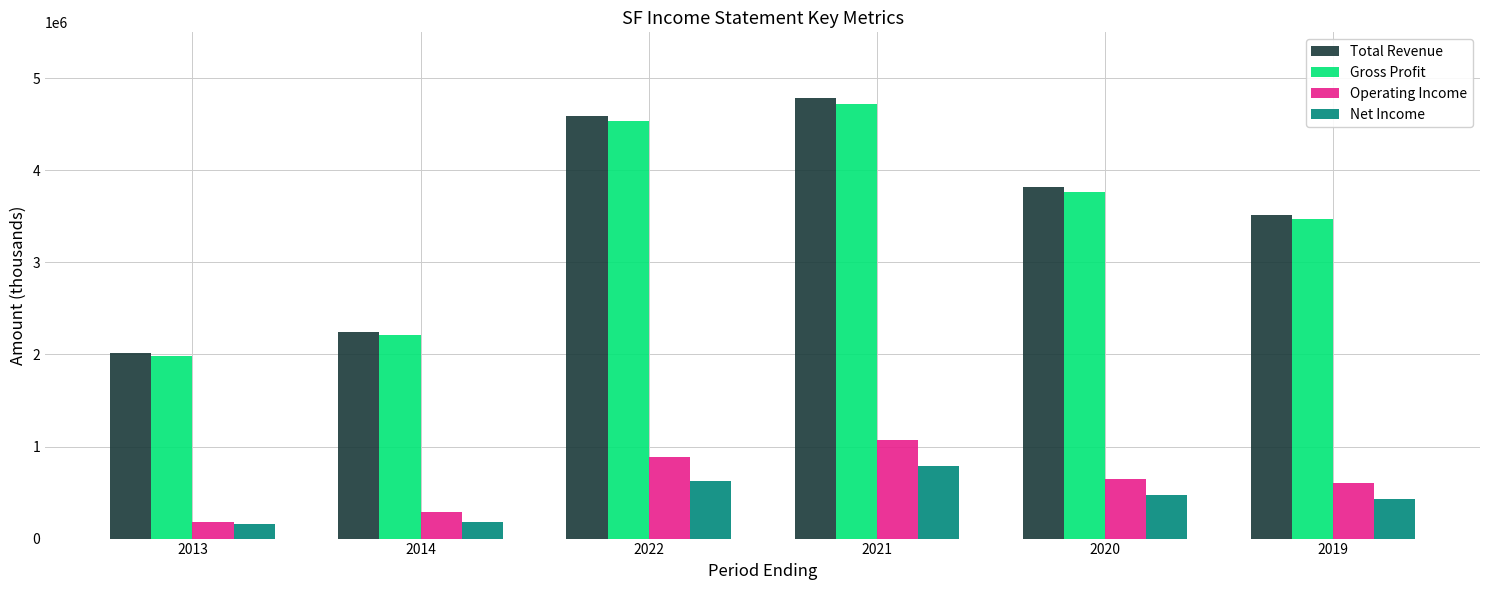

What are all the series names shown in the legend?

Total Revenue, Gross Profit, Operating Income, Net Income